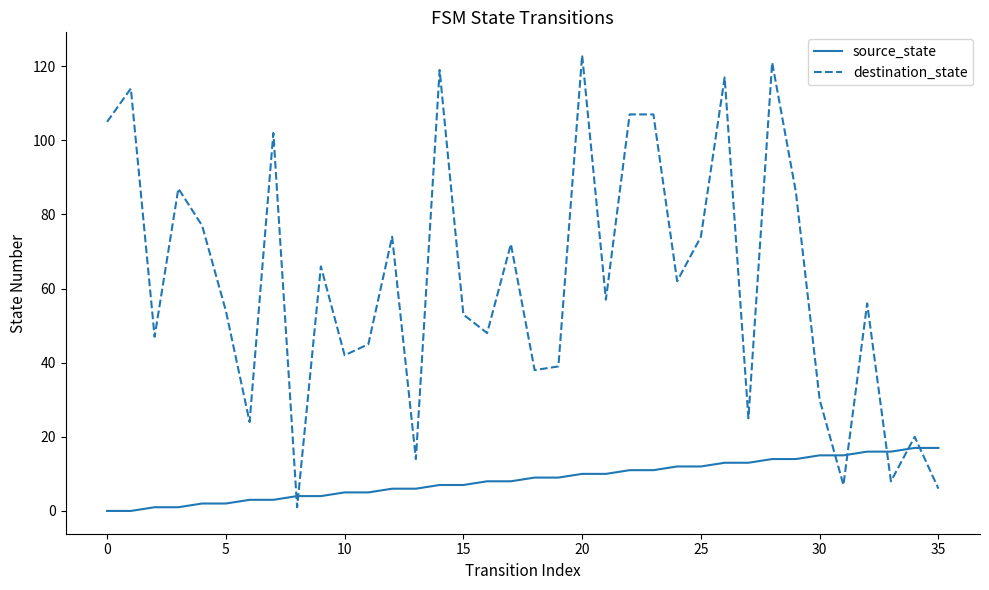

Rank the series by their average value, from highest to lowest.

destination_state, source_state